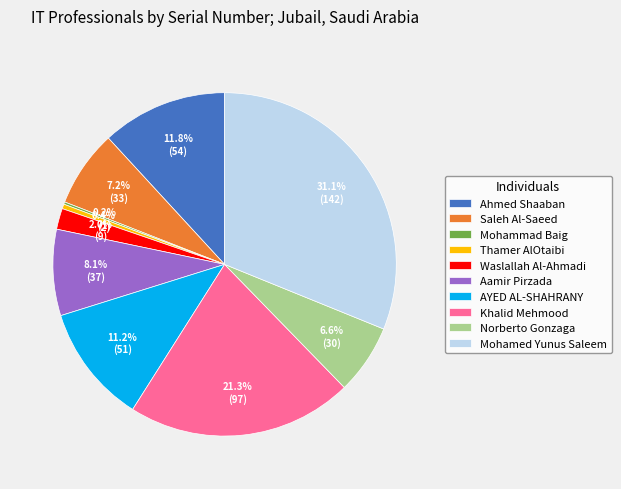

Which slice is the largest?

Mohamed Yunus Saleem